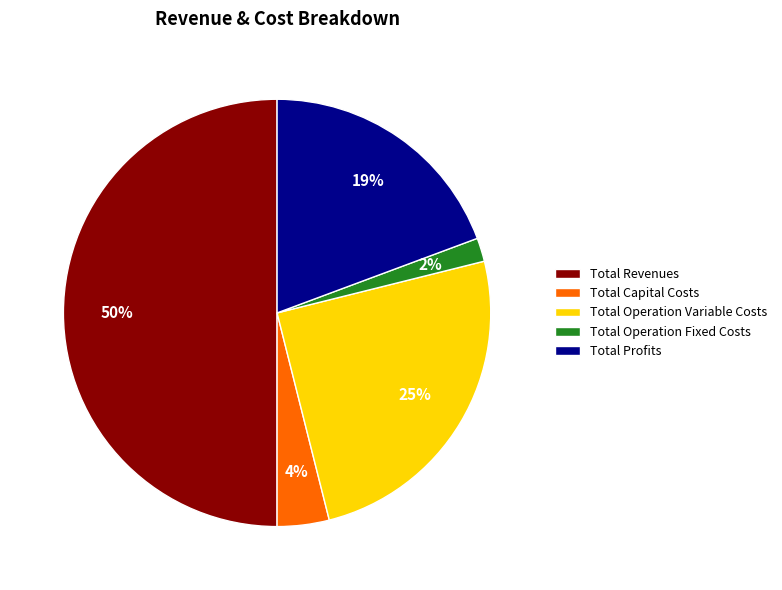

The Total Profits slice represents 19% of the pie. True or false?

True